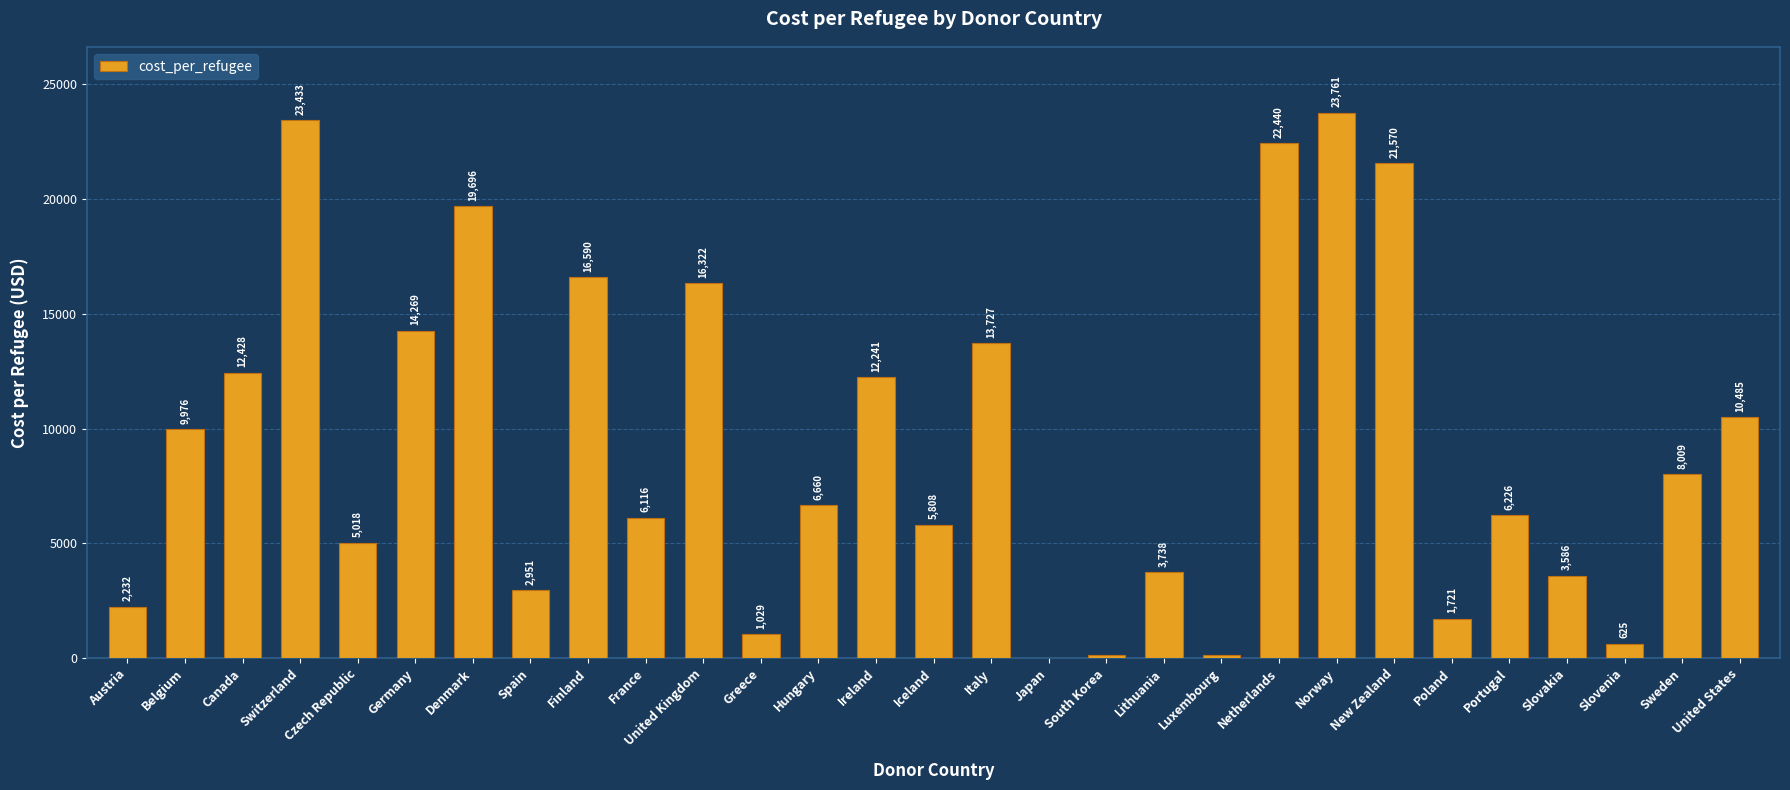

Which category has the highest value across all series?

Norway